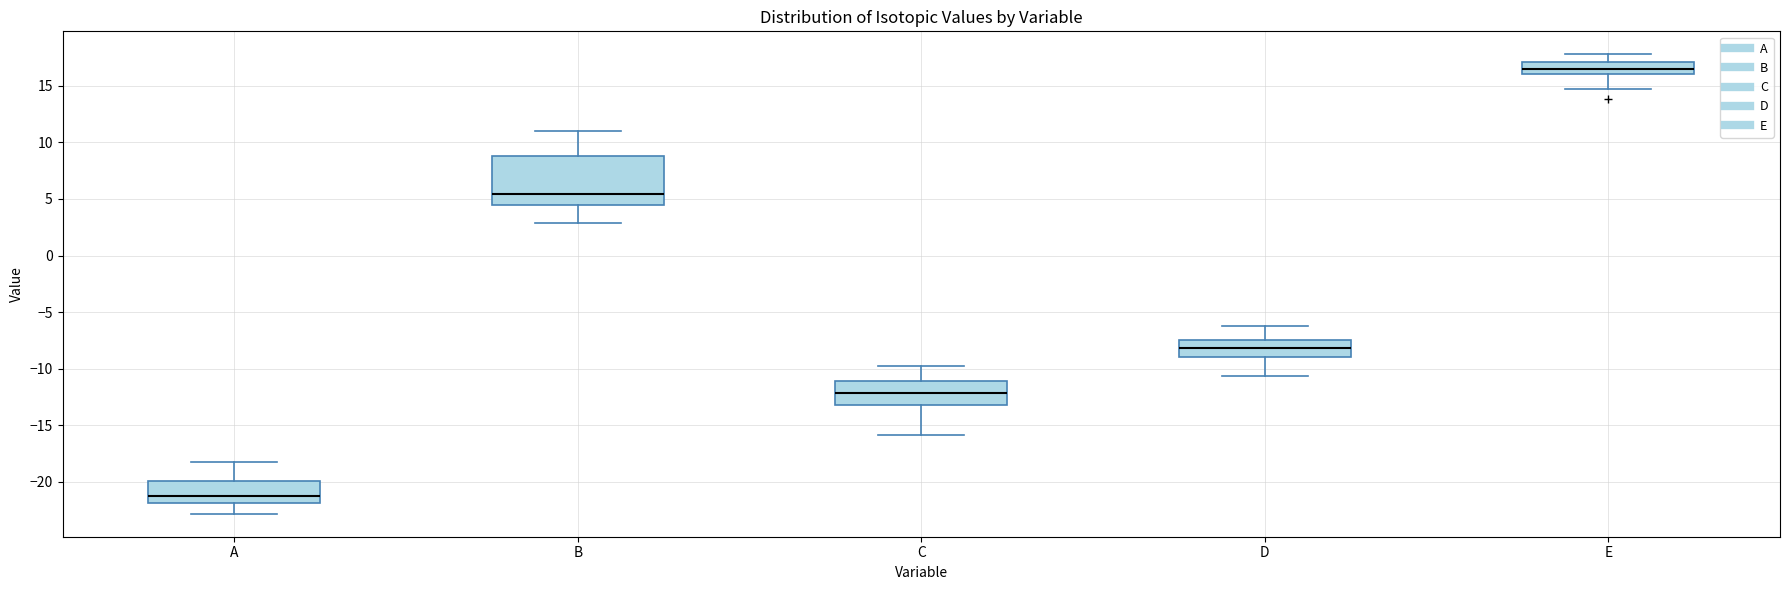

Which box's median line is the lowest?

A